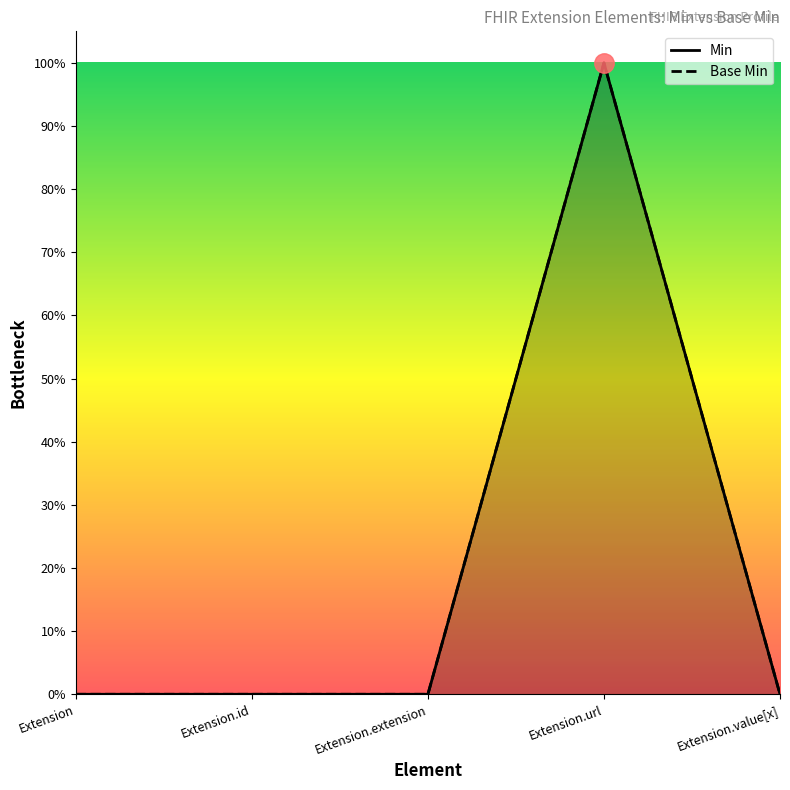

What is the total value across all series at Extension.url?

2